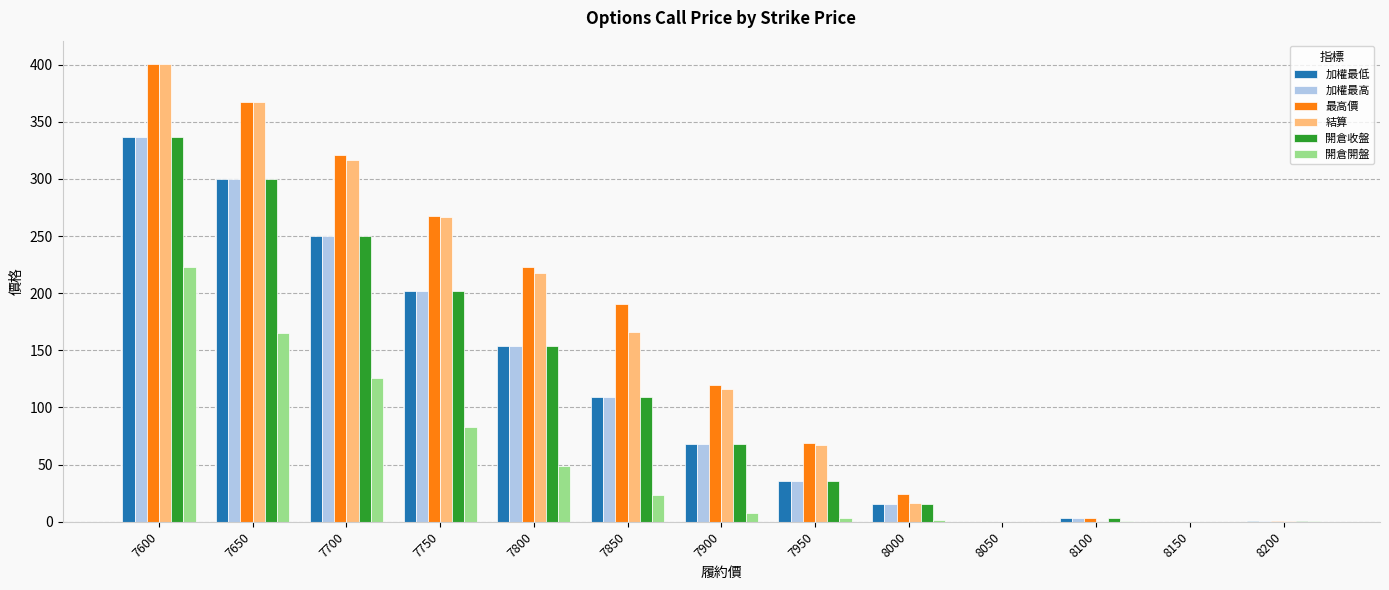

What is the greatest value displayed?

401.0